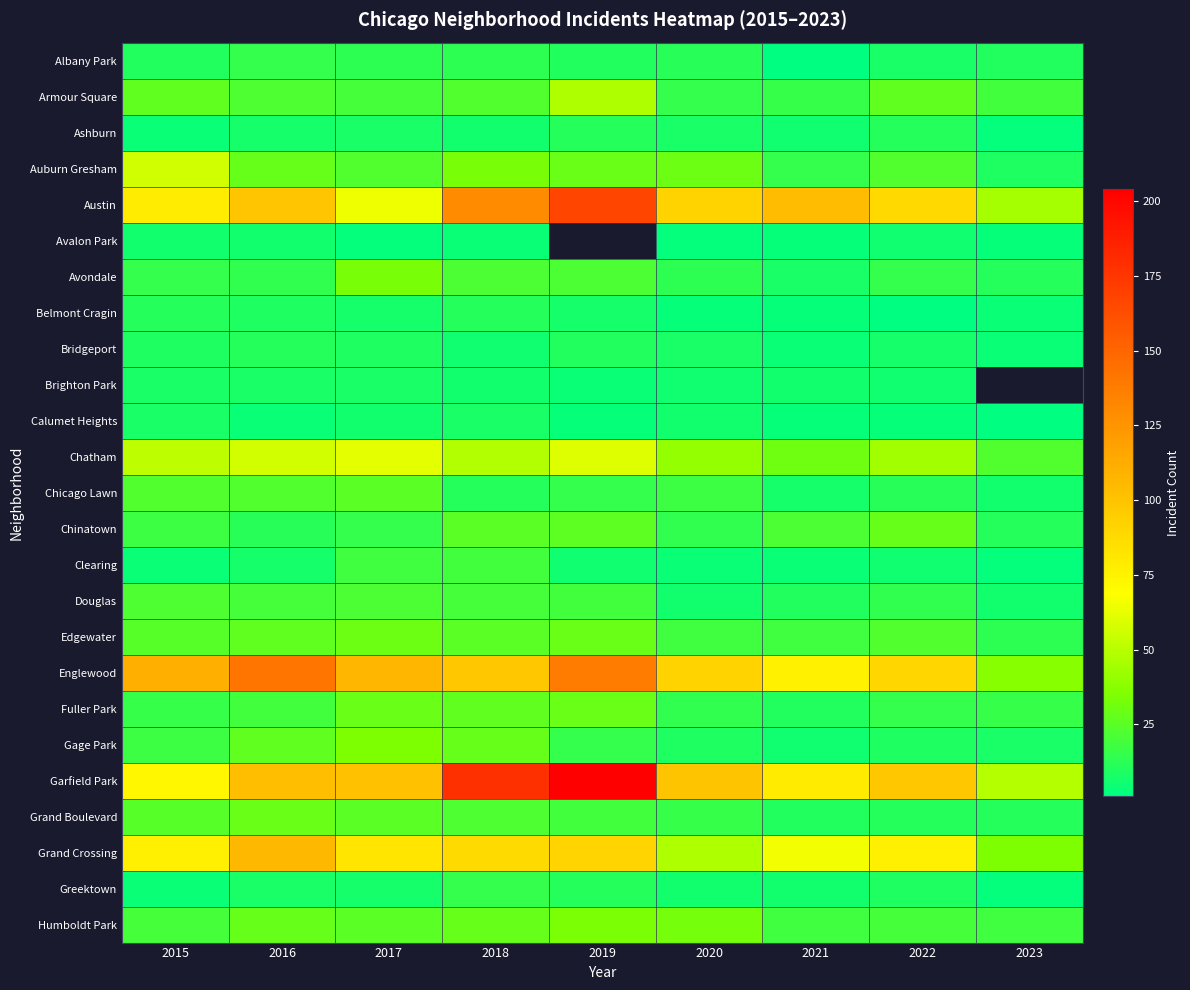

Where does the Garfield Park series first go above 100?

2016